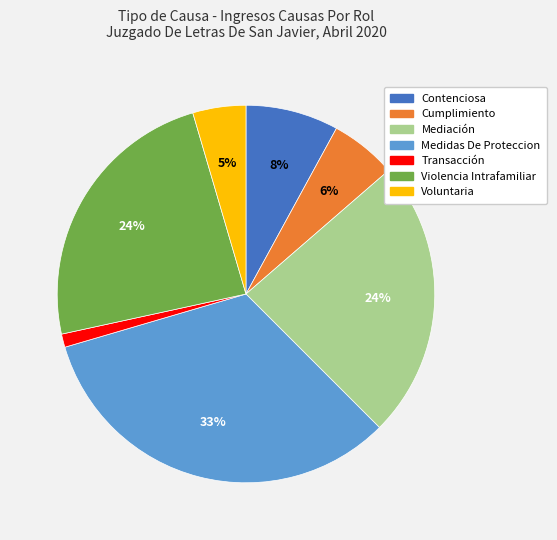

Which category has the biggest portion of the pie?

Medidas De Proteccion